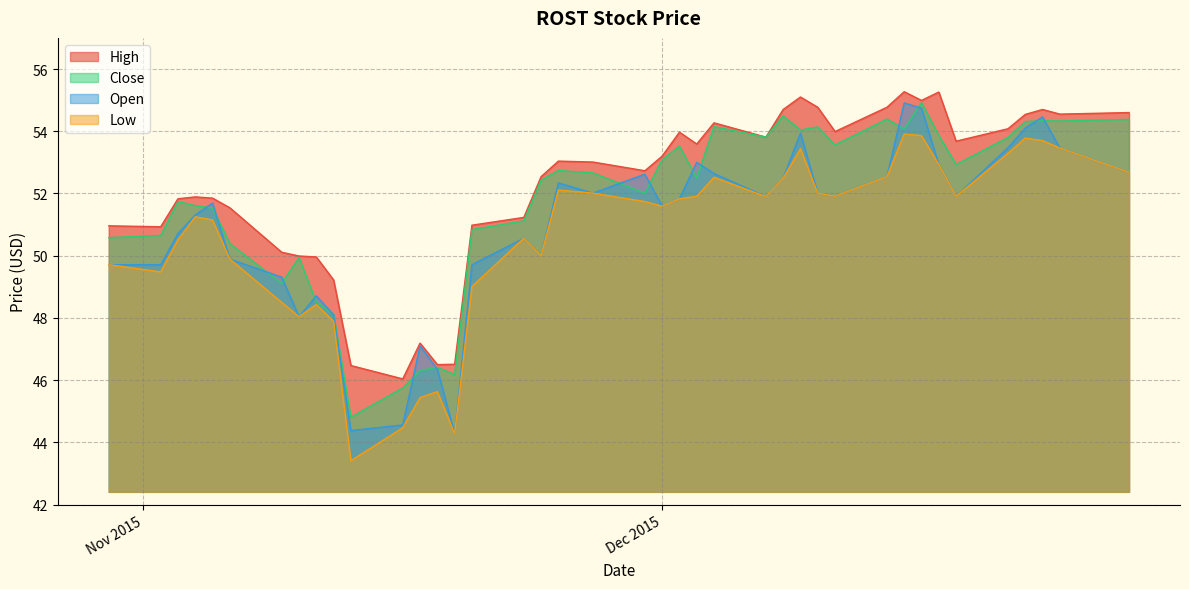

Which has a higher value, 12/02/2015 or 12/14/2015?

12/14/2015